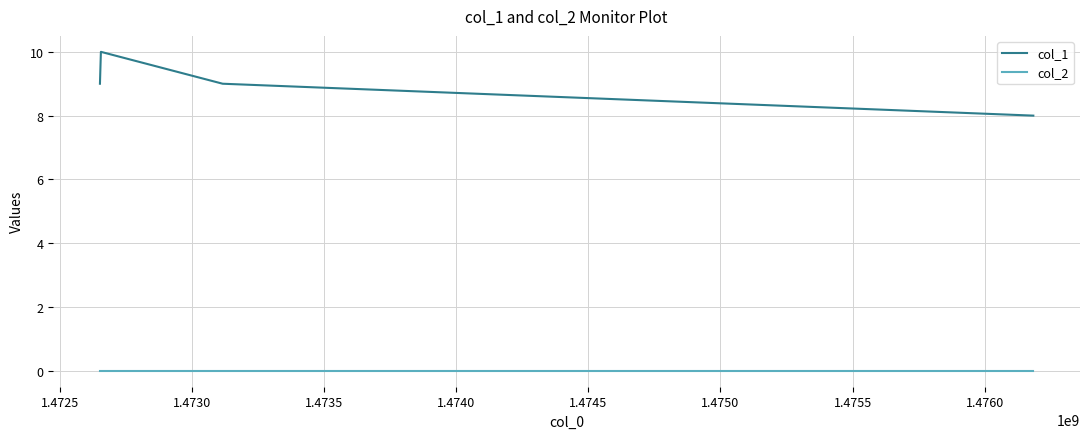

What is the minimum value for col_1?

8